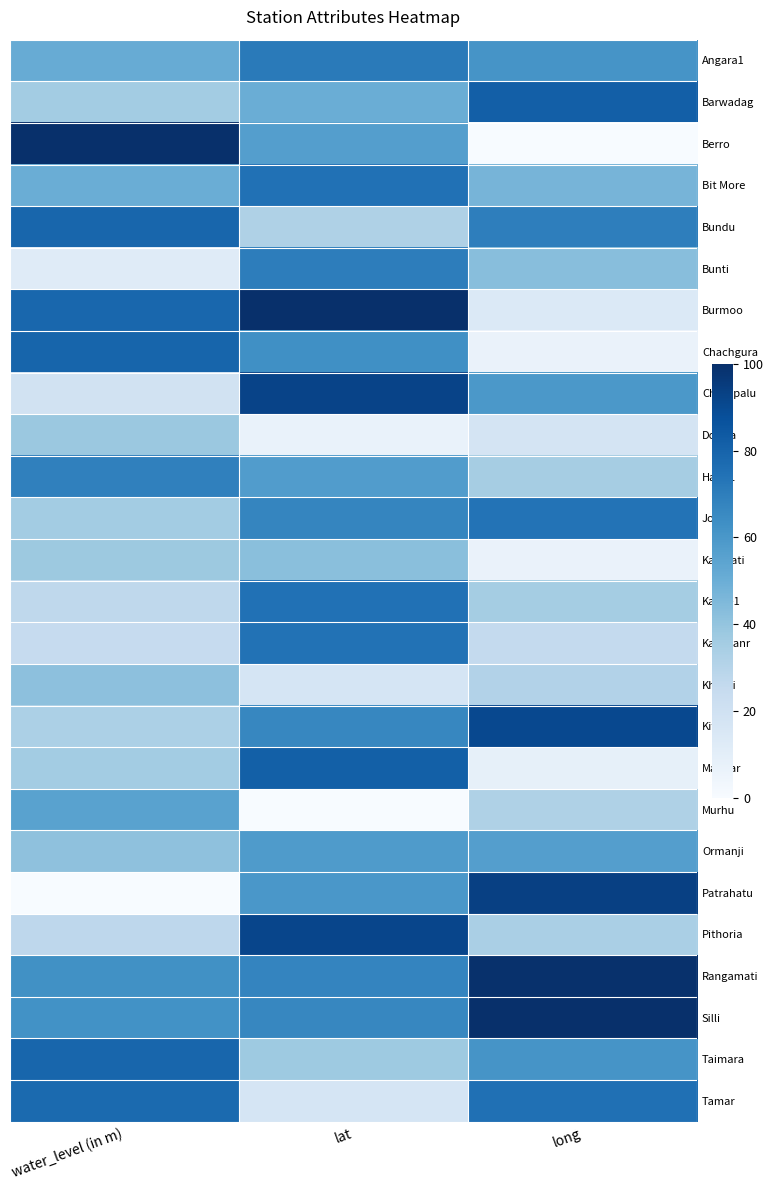

What is the total value across all series at lat?

1497.1